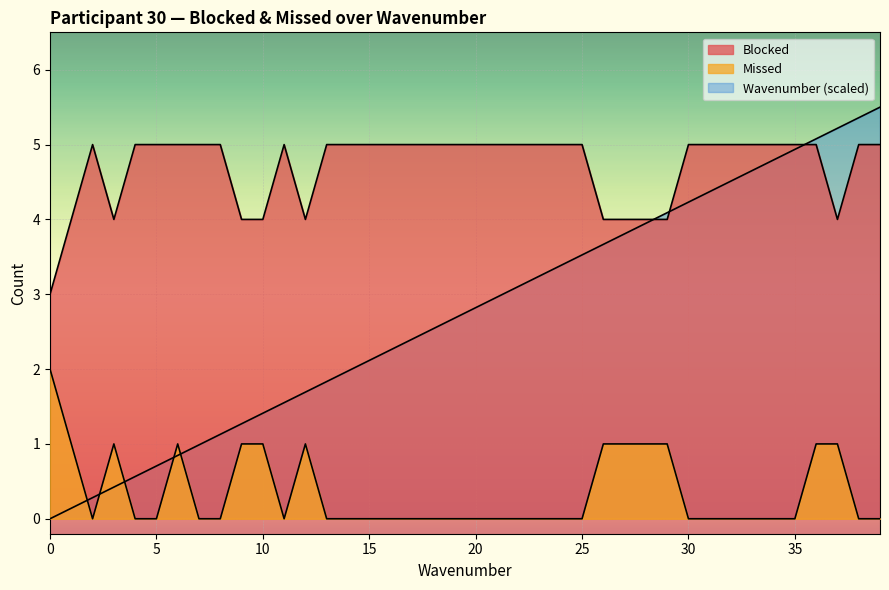

After their last crossing, which series has the higher values: Missed or Wavenumber?

Wavenumber